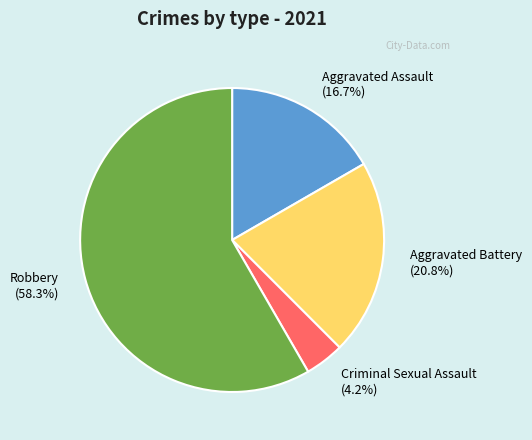

Which slice is the smallest?

Criminal Sexual Assault